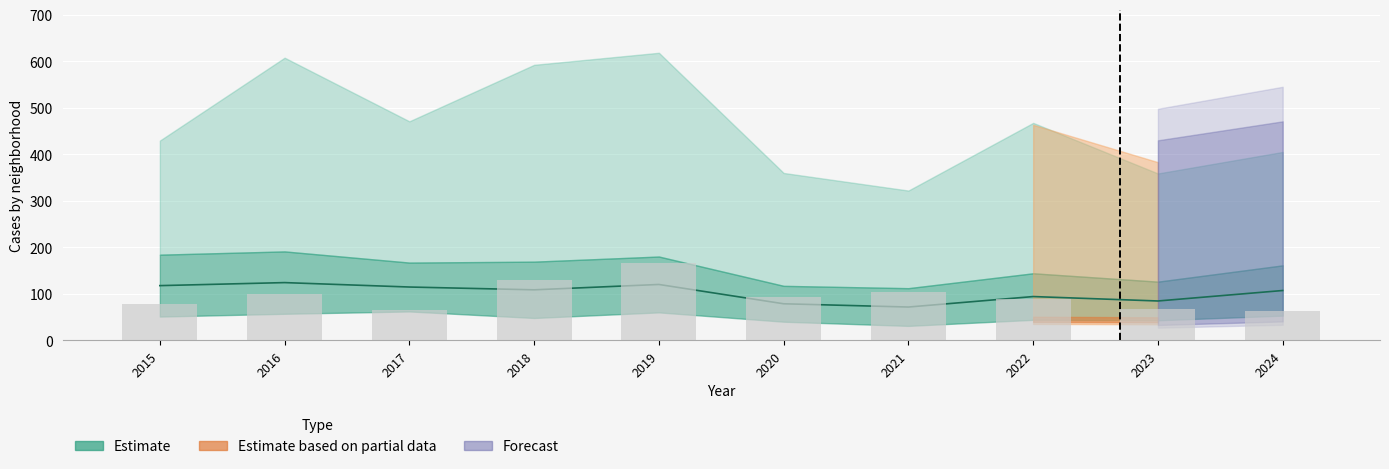

At which category is the sum across all series the highest?

2019